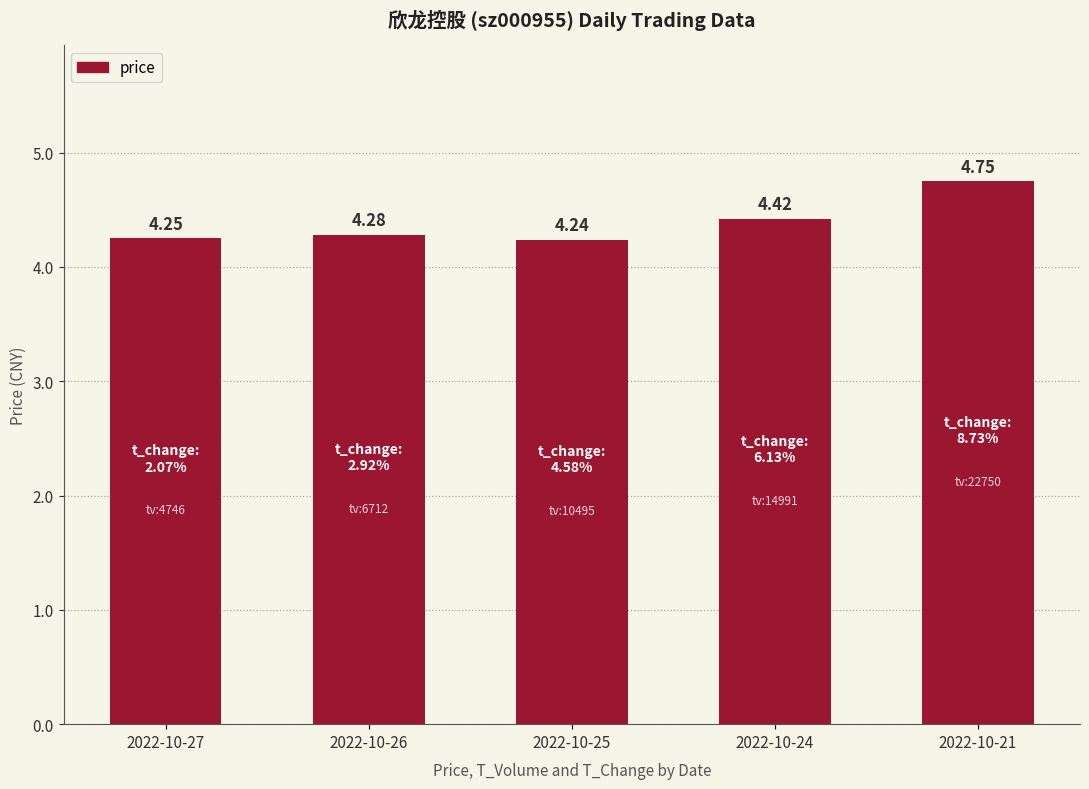

List the labels in order of value, smallest first.

2022-10-25, 2022-10-27, 2022-10-26, 2022-10-24, 2022-10-21